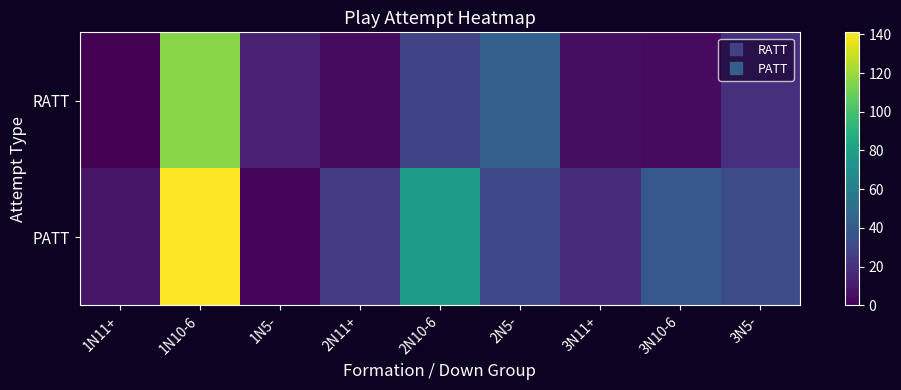

Rank the series by their average value, from highest to lowest.

PATT, RATT